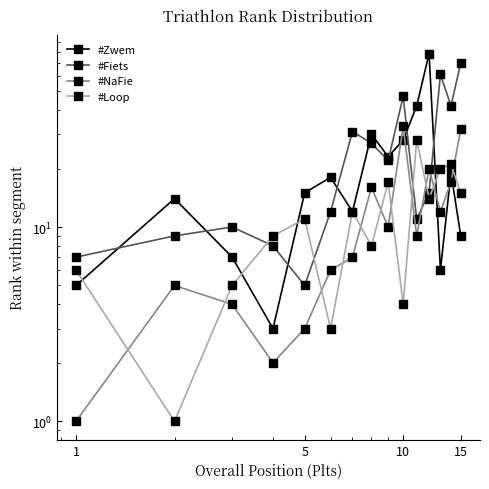

Reading left to right, list all the values displayed in this chart.

#Zwem: 5	14	7	3	15	18	12	30	23	28	42	78	6	19	9
#Fiets: 7	9	10	8	5	12	31	27	22	47	11	15	61	42	70
#NaFie: 1	5	4	2	3	6	7	16	10	33	9	20	12	17	32
#Loop: 6	1	5	9	11	3	12	8	17	4	28	14	20	21	15